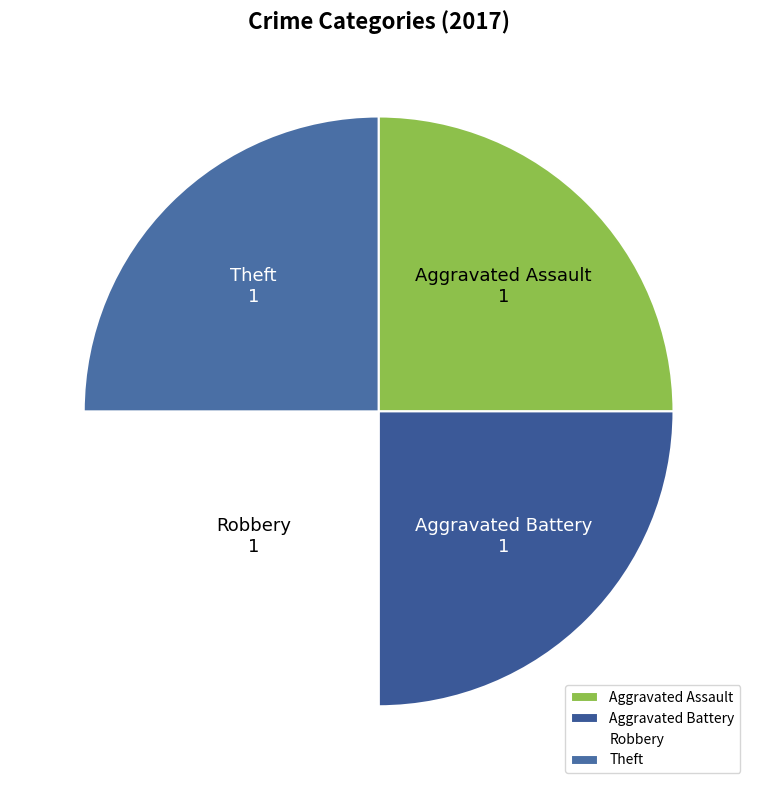

What is the ratio of the value at Aggravated Assault to the value at Aggravated Battery?

1.0